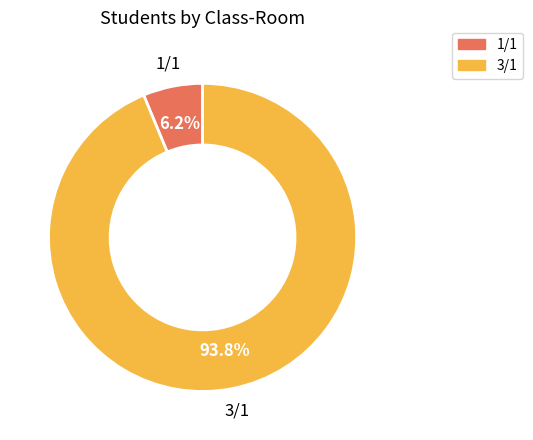

The 3/1 slice represents 94% of the pie. True or false?

True